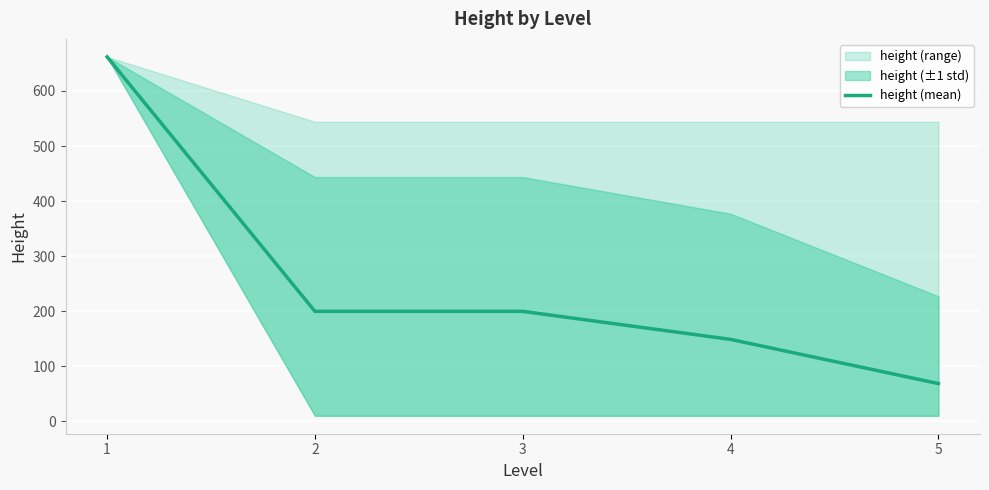

What is the change in value from 2 to 5?

-131.2